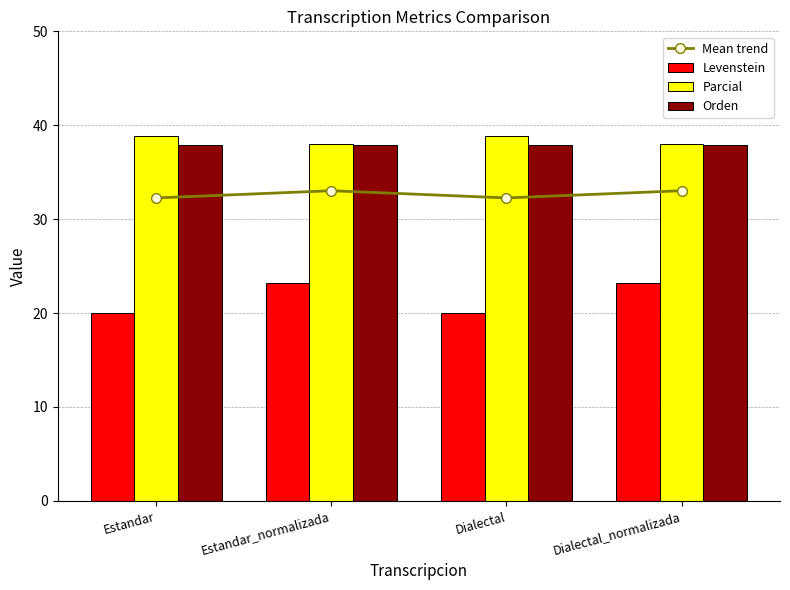

Is the value of Mean trend at Dialectal greater than the value of Orden at Estandar?

No